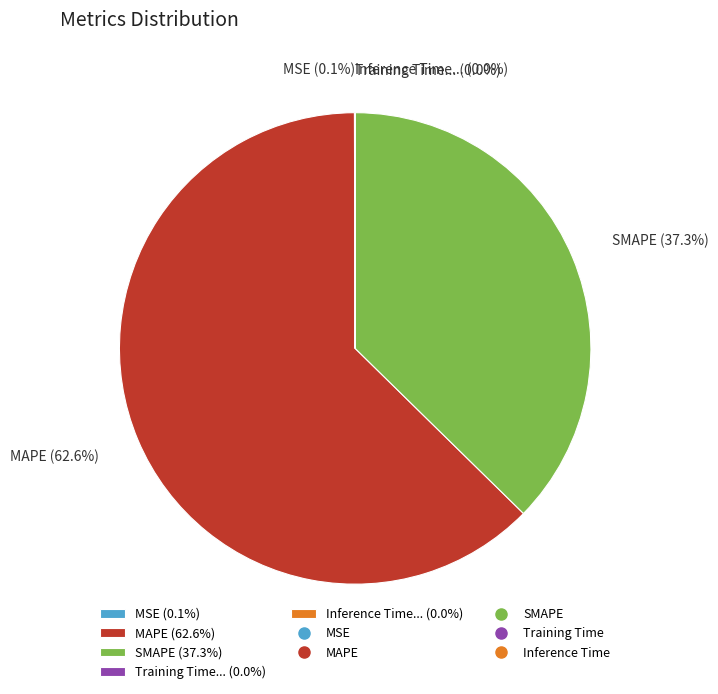

Which slice is the largest?

MAPE (62.6%)